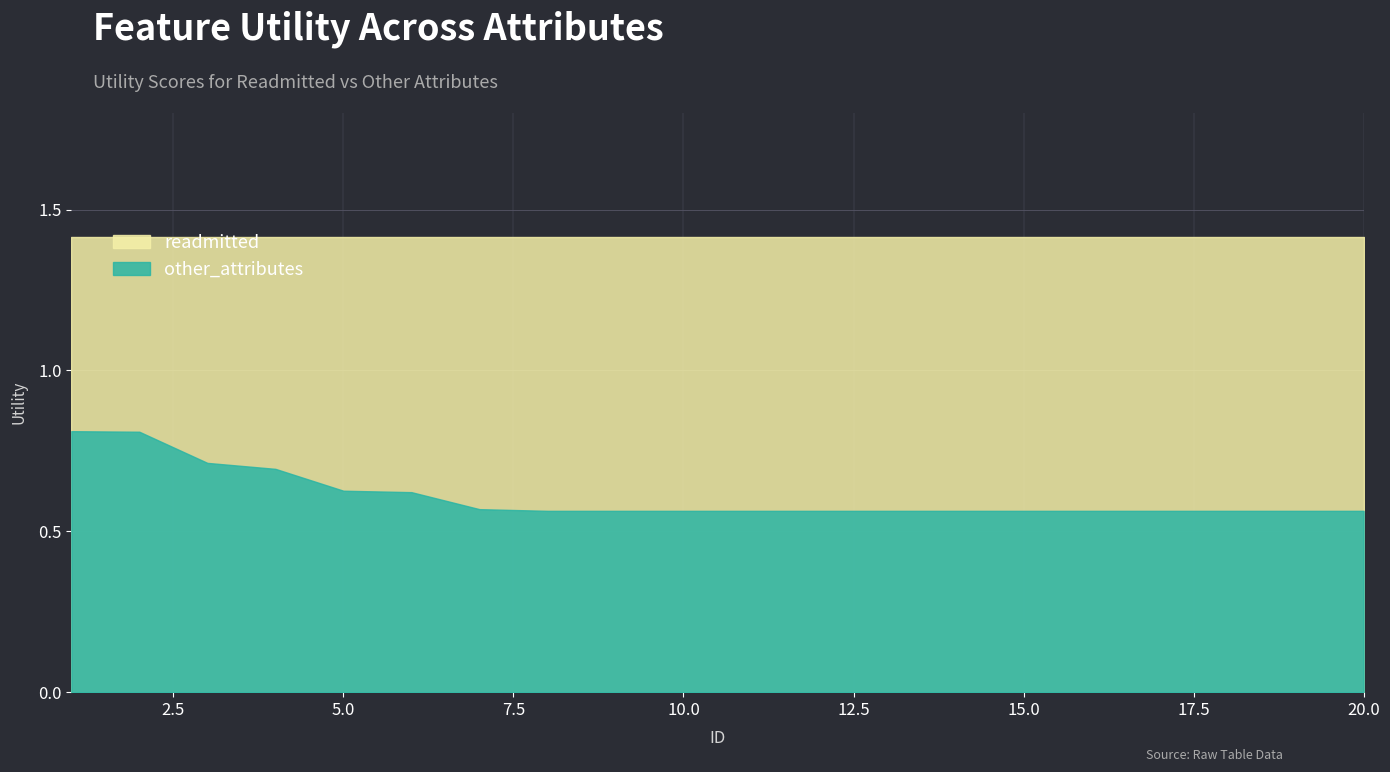

True or false: other_attributes and readmitted intersect in this chart.

False